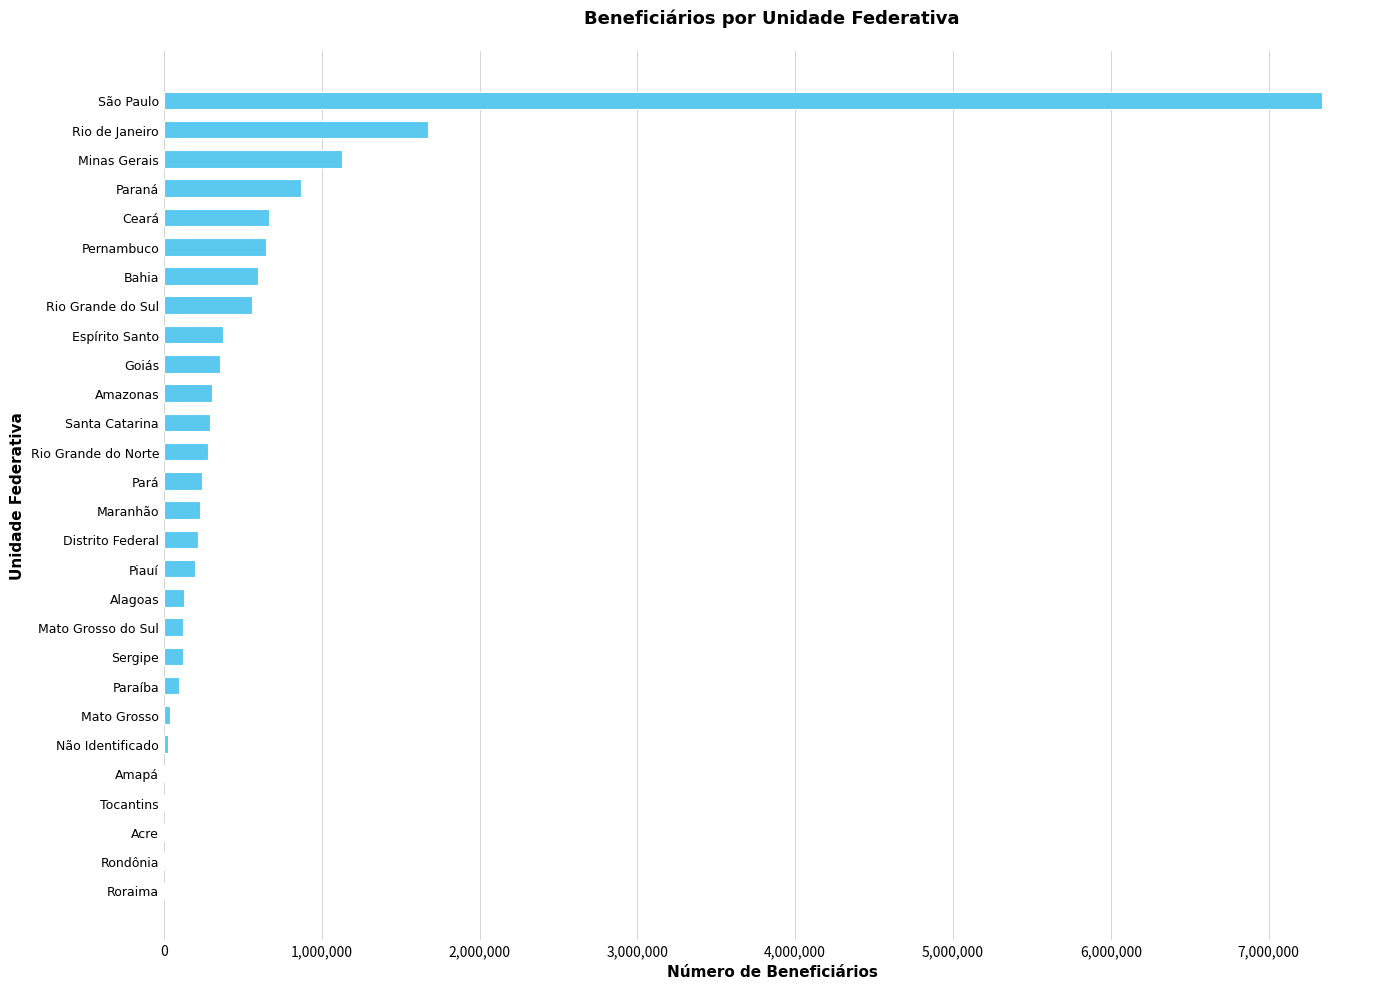

Where is the data nearest to the value 3669558?

Rio de Janeiro